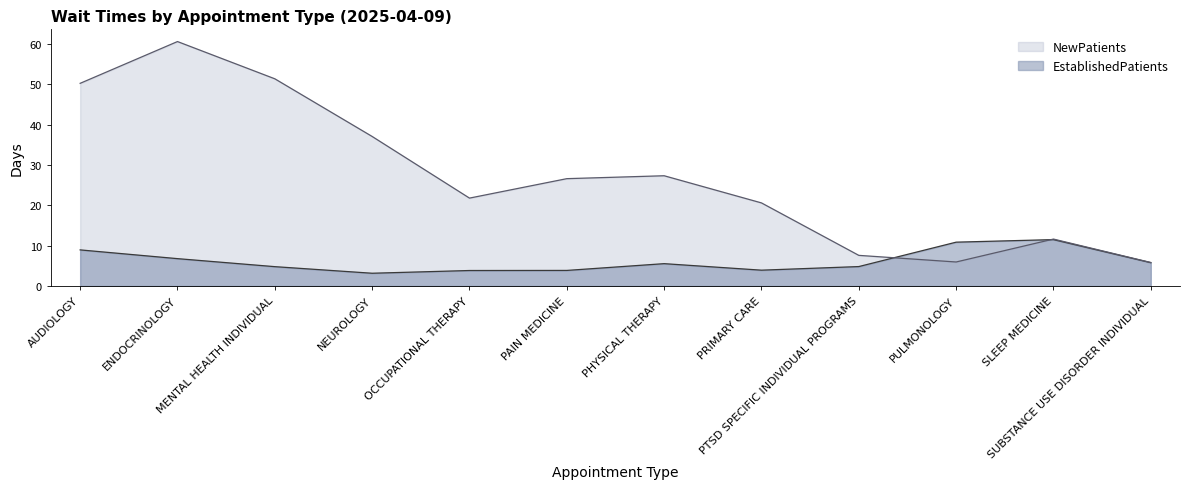

At which label is NewPatients closest to 33?

NEUROLOGY